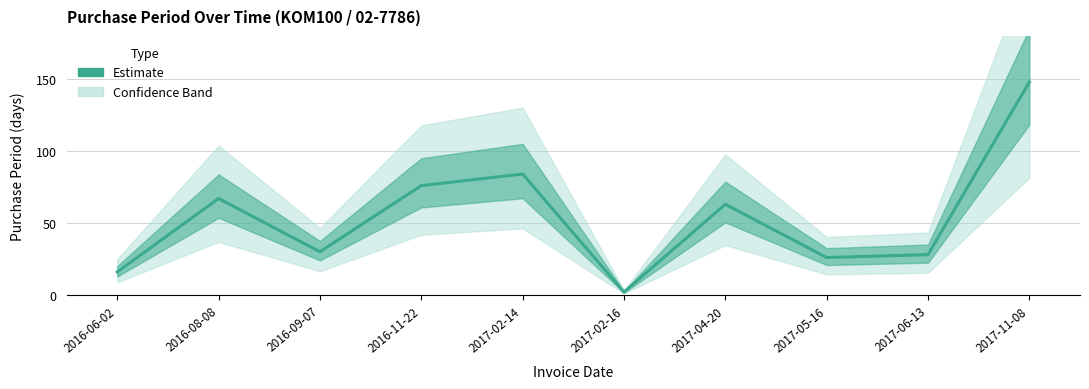

What is the difference between the values at 2017-06-13 and 2016-08-08?

39